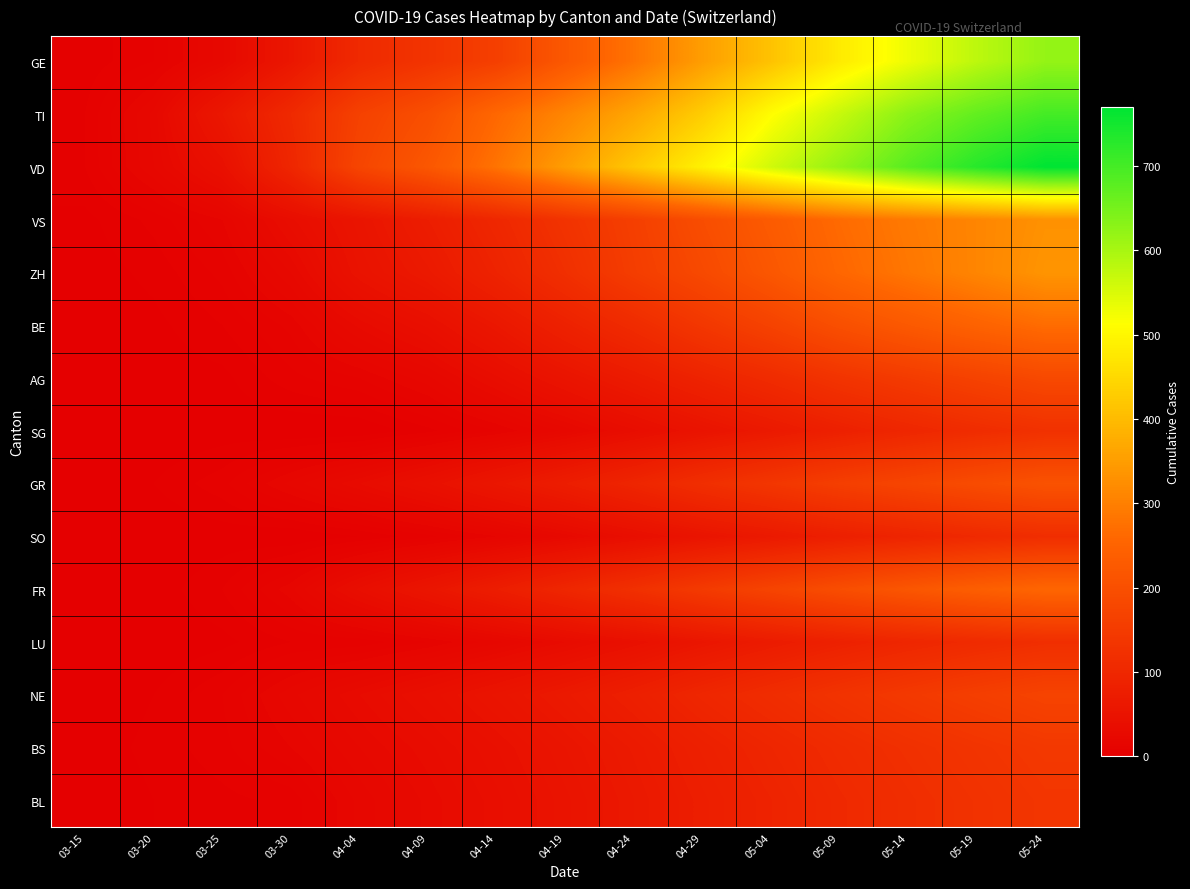

Reading left to right, list all the values displayed in this chart.

GE: 03-15=4	03-20=9	03-25=23	03-30=58	04-04=106	04-09=132	04-14=160	04-19=222	04-24=280	04-29=350	05-04=412	05-09=480	05-14=530	05-19=580	05-24=620
TI: 03-15=6	03-20=22	03-25=60	03-30=105	04-04=165	04-09=200	04-14=260	04-19=310	04-24=365	04-29=430	05-04=510	05-09=570	05-14=630	05-19=670	05-24=700
VD: 03-15=6	03-20=21	03-25=42	03-30=97	04-04=175	04-09=220	04-14=280	04-19=350	04-24=420	04-29=490	05-04=560	05-09=620	05-14=680	05-19=730	05-24=770
VS: 03-15=2	03-20=7	03-25=15	03-30=35	04-04=53	04-09=75	04-14=100	04-19=130	04-24=160	04-29=195	05-04=230	05-09=265	05-14=290	05-19=310	05-24=330
ZH: 03-15=1	03-20=4	03-25=10	03-30=24	04-04=48	04-09=65	04-14=90	04-19=120	04-24=155	04-29=185	05-04=220	05-09=258	05-14=285	05-19=310	05-24=335
BE: 03-15=0	03-20=2	03-25=6	03-30=13	04-04=28	04-09=40	04-14=60	04-19=85	04-24=110	04-29=140	05-04=168	05-09=200	05-14=225	05-19=248	05-24=268
AG: 03-15=0	03-20=1	03-25=2	03-30=8	04-04=12	04-09=20	04-14=35	04-19=52	04-24=70	04-29=90	05-04=110	05-09=132	05-14=150	05-19=168	05-24=185
SG: 03-15=0	03-20=0	03-25=1	03-30=0	04-04=0	04-09=5	04-14=12	04-19=22	04-24=35	04-29=50	05-04=65	05-09=82	05-14=98	05-19=112	05-24=125
GR: 03-15=0	03-20=3	03-25=8	03-30=19	04-04=30	04-09=42	04-14=58	04-19=75	04-24=95	04-29=118	05-04=138	05-09=158	05-14=175	05-19=192	05-24=208
SO: 03-15=0	03-20=0	03-25=1	03-30=0	04-04=3	04-09=8	04-14=15	04-19=25	04-24=38	04-29=52	05-04=65	05-09=80	05-14=93	05-19=105	05-24=116
FR: 03-15=1	03-20=1	03-25=6	03-30=17	04-04=37	04-09=55	04-14=75	04-19=98	04-24=122	04-29=148	05-04=172	05-09=196	05-14=218	05-19=238	05-24=256
LU: 03-15=0	03-20=0	03-25=2	03-30=6	04-04=7	04-09=12	04-14=20	04-19=30	04-24=42	04-29=56	05-04=70	05-09=84	05-14=97	05-19=108	05-24=118
NE: 03-15=0	03-20=3	03-25=9	03-30=20	04-04=30	04-09=40	04-14=52	04-19=65	04-24=80	04-29=98	05-04=114	05-09=130	05-14=145	05-19=158	05-24=170
BS: 03-15=1	03-20=4	03-25=8	03-30=15	04-04=24	04-09=32	04-14=42	04-19=54	04-24=67	04-29=82	05-04=96	05-09=110	05-14=122	05-19=133	05-24=143
BL: 03-15=0	03-20=3	03-25=5	03-30=7	04-04=19	04-09=28	04-14=38	04-19=50	04-24=63	04-29=77	05-04=90	05-09=104	05-14=116	05-19=127	05-24=137